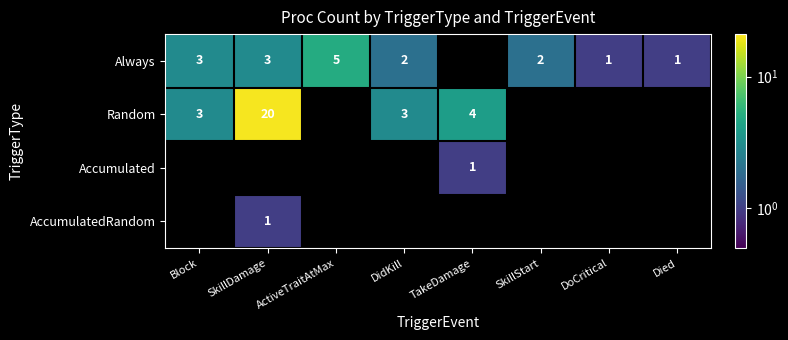

What is the sum of the Always values at Died and ActiveTraitAtMax?

6